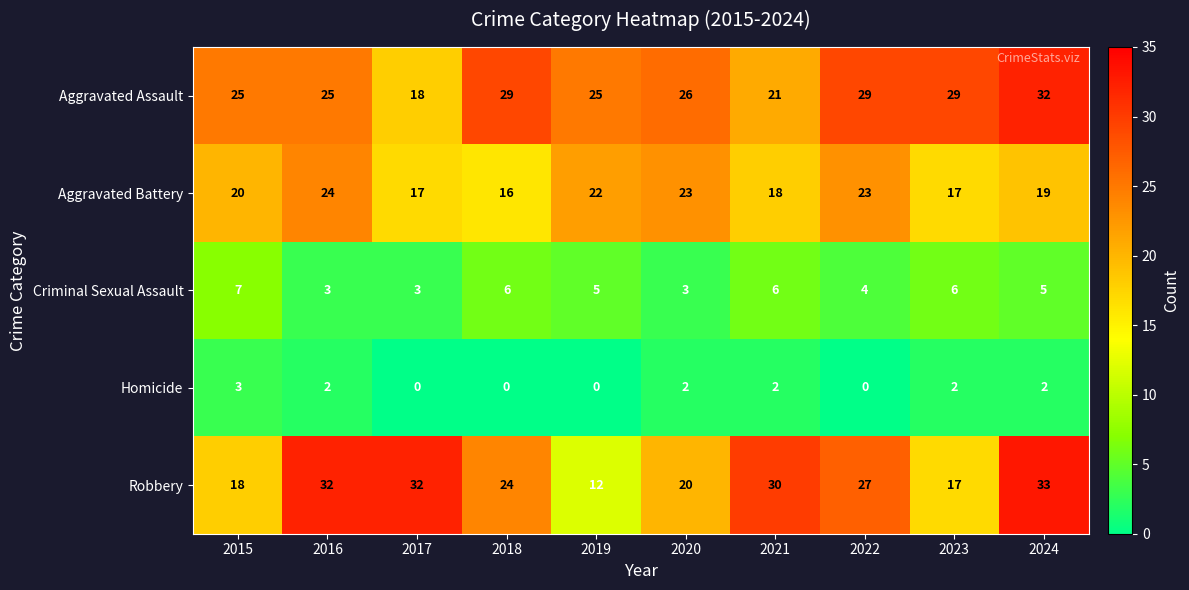

At which category is the sum across all series the highest?

2024